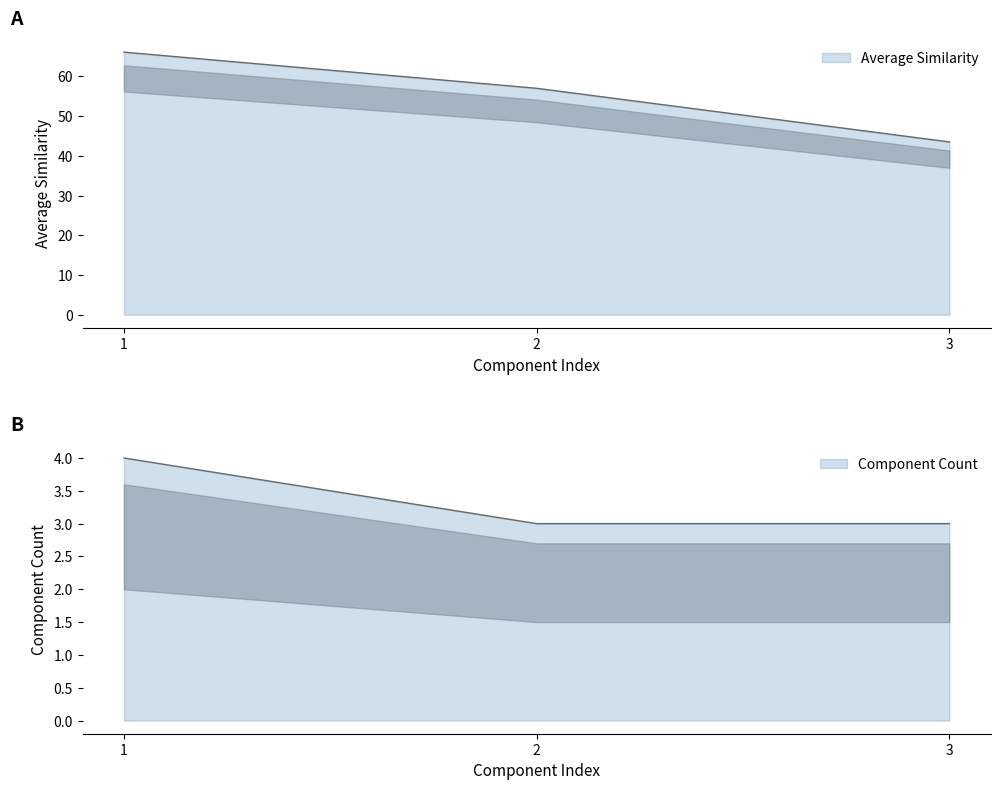

Reading right to left, extract all data points from this chart.

Average Similarity: 43.5	57.0	66.1
Component Count: 3.0	3.0	4.0